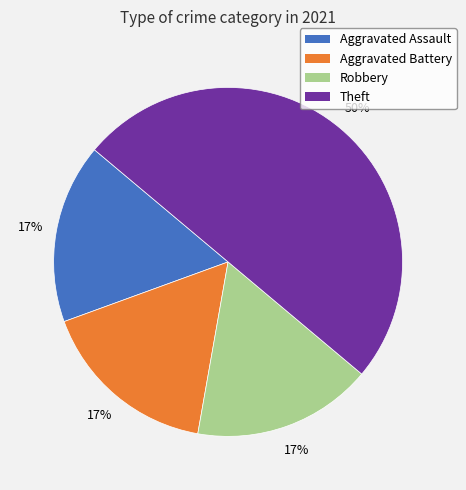

How many segments does this pie chart have?

4